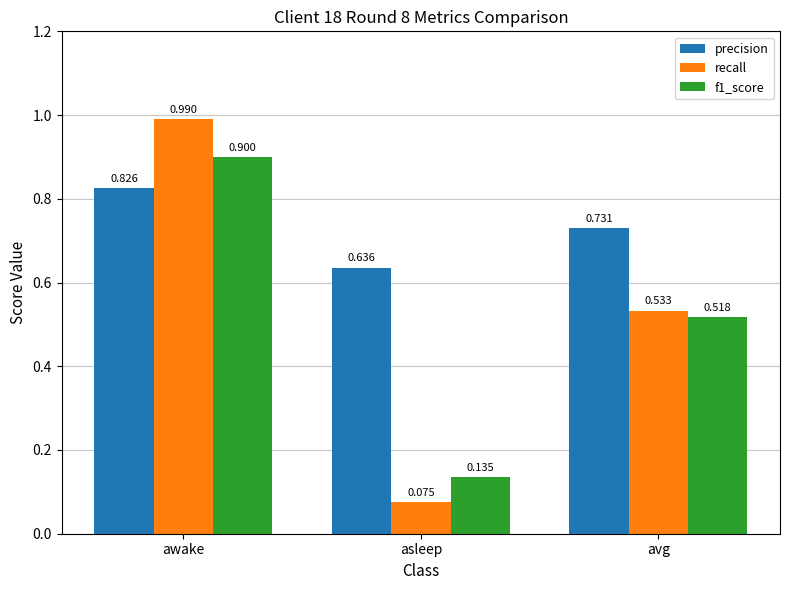

At which category does the chart reach its peak across all series?

awake